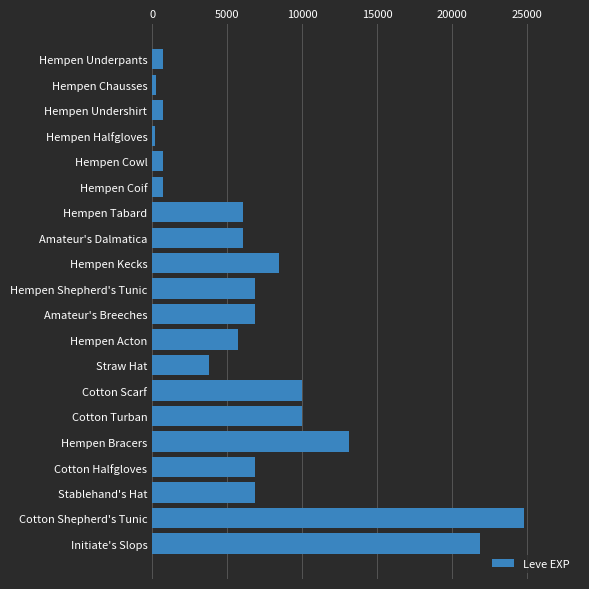

Which has a higher value, Hempen Shepherd's Tunic or Amateur's Dalmatica?

Hempen Shepherd's Tunic